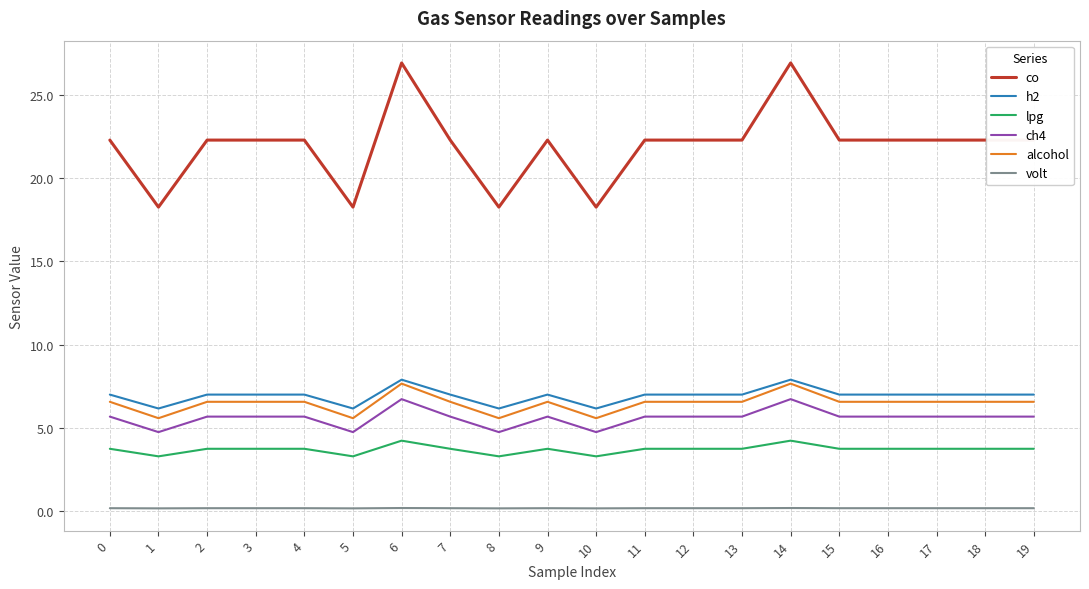

What is the difference between the second highest and second lowest values in the lpg series?

0.9